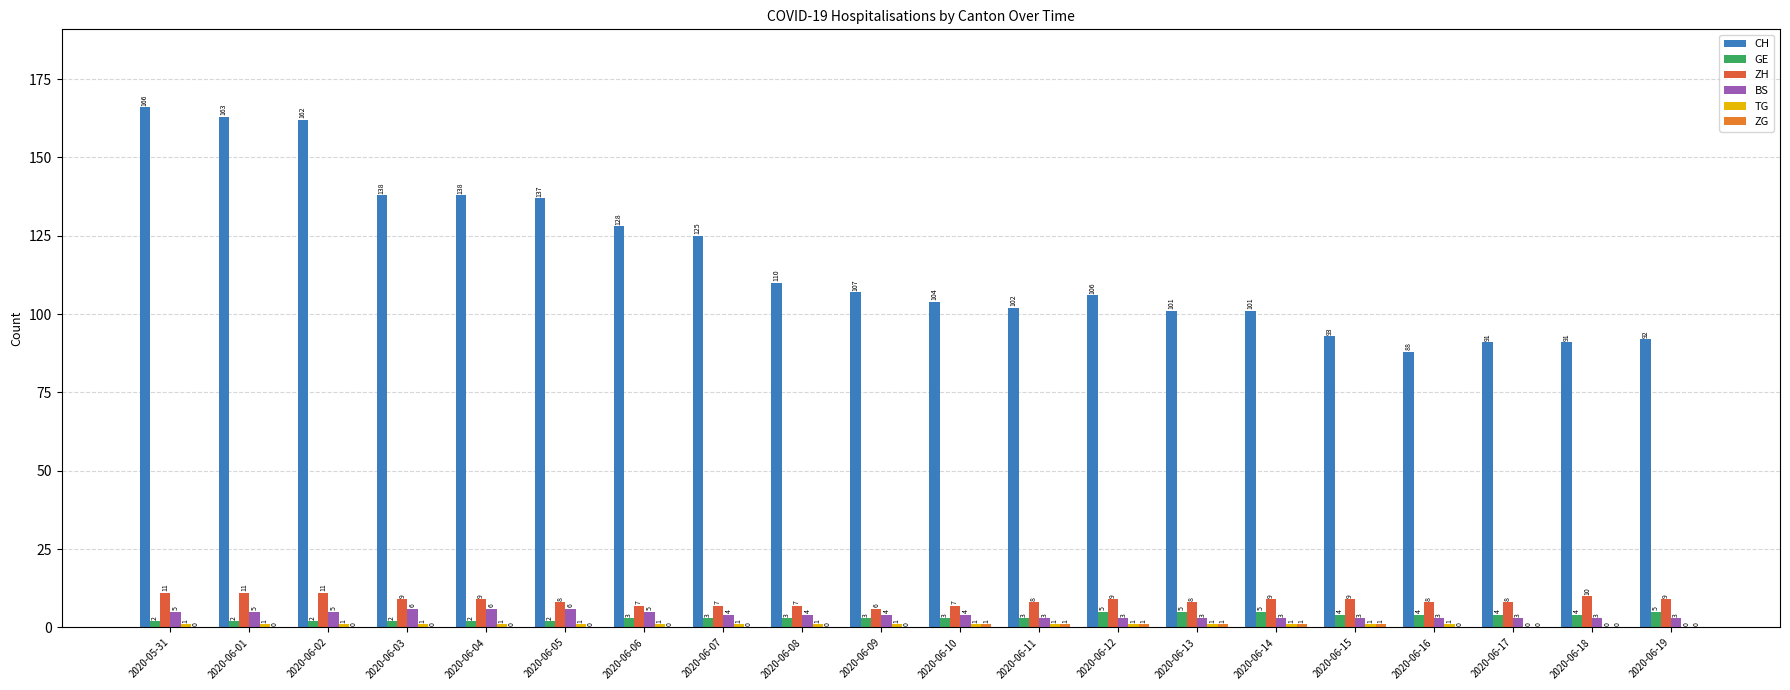

What is the difference between the maximum and minimum values in the TG series?

1